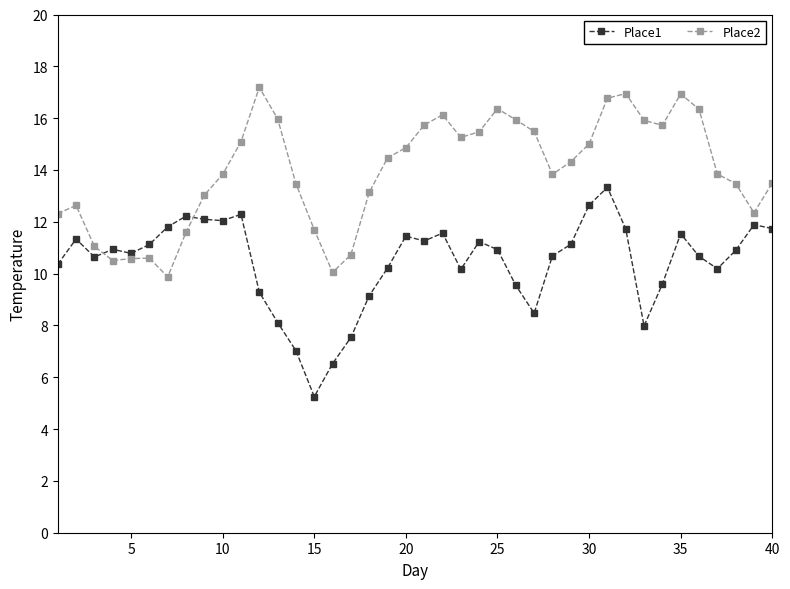

True or false: Place1 has more than 1 interior local peaks.

True